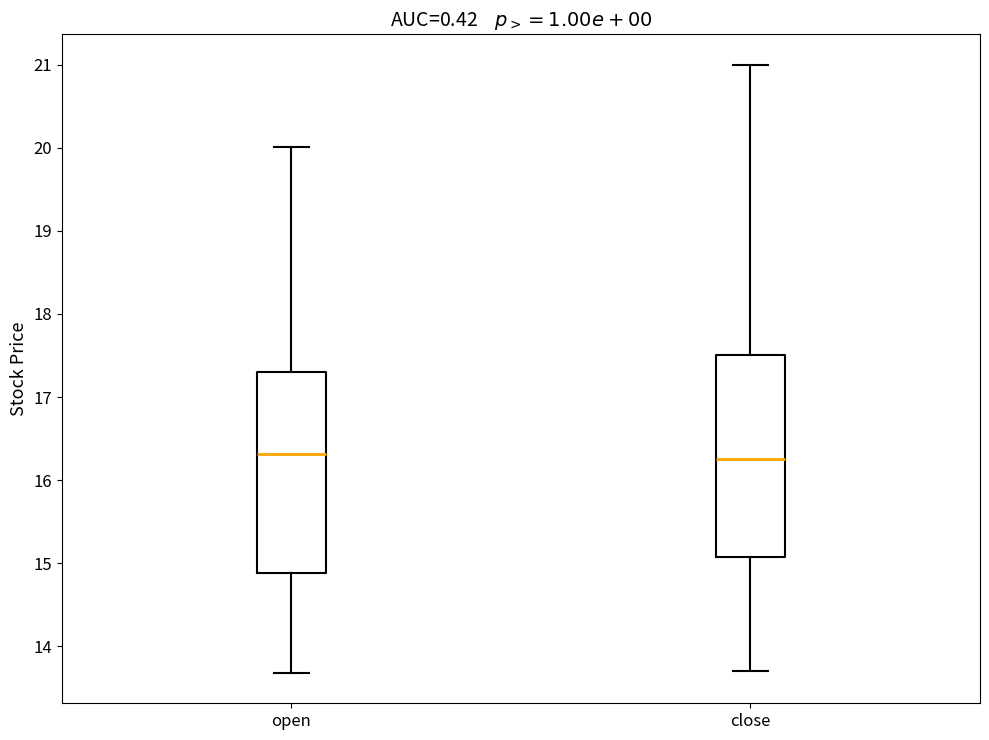

Where does the median line of the box for close sit on the y-axis? The values are not printed on the chart, so give them approximately, as read against the axis.

16.3